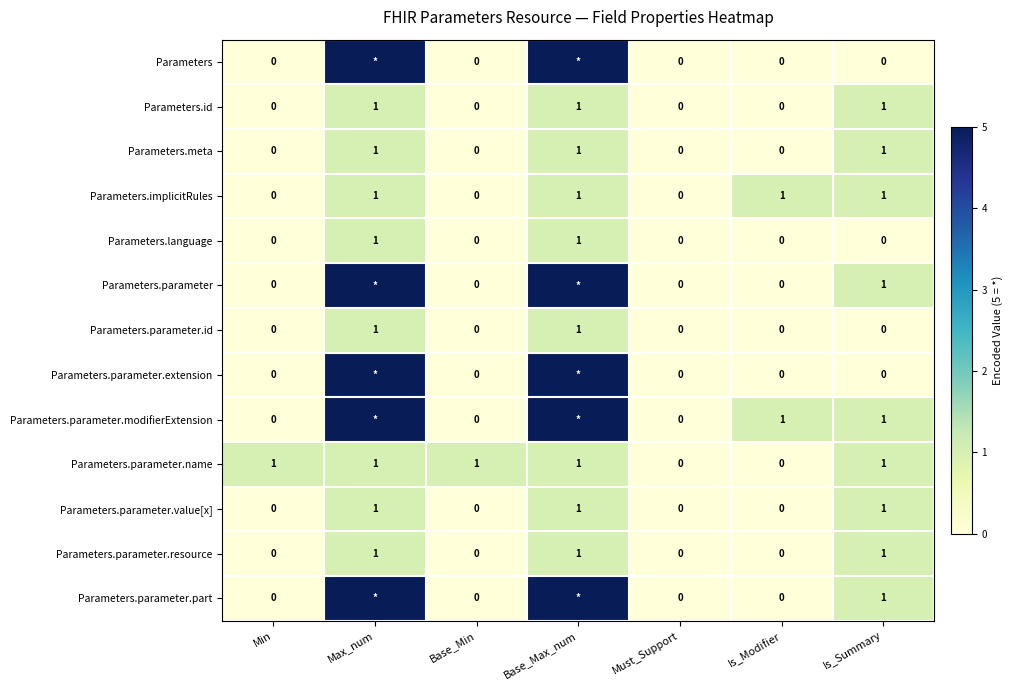

Is it true that Parameters.meta equals 1 at Max_num?

True